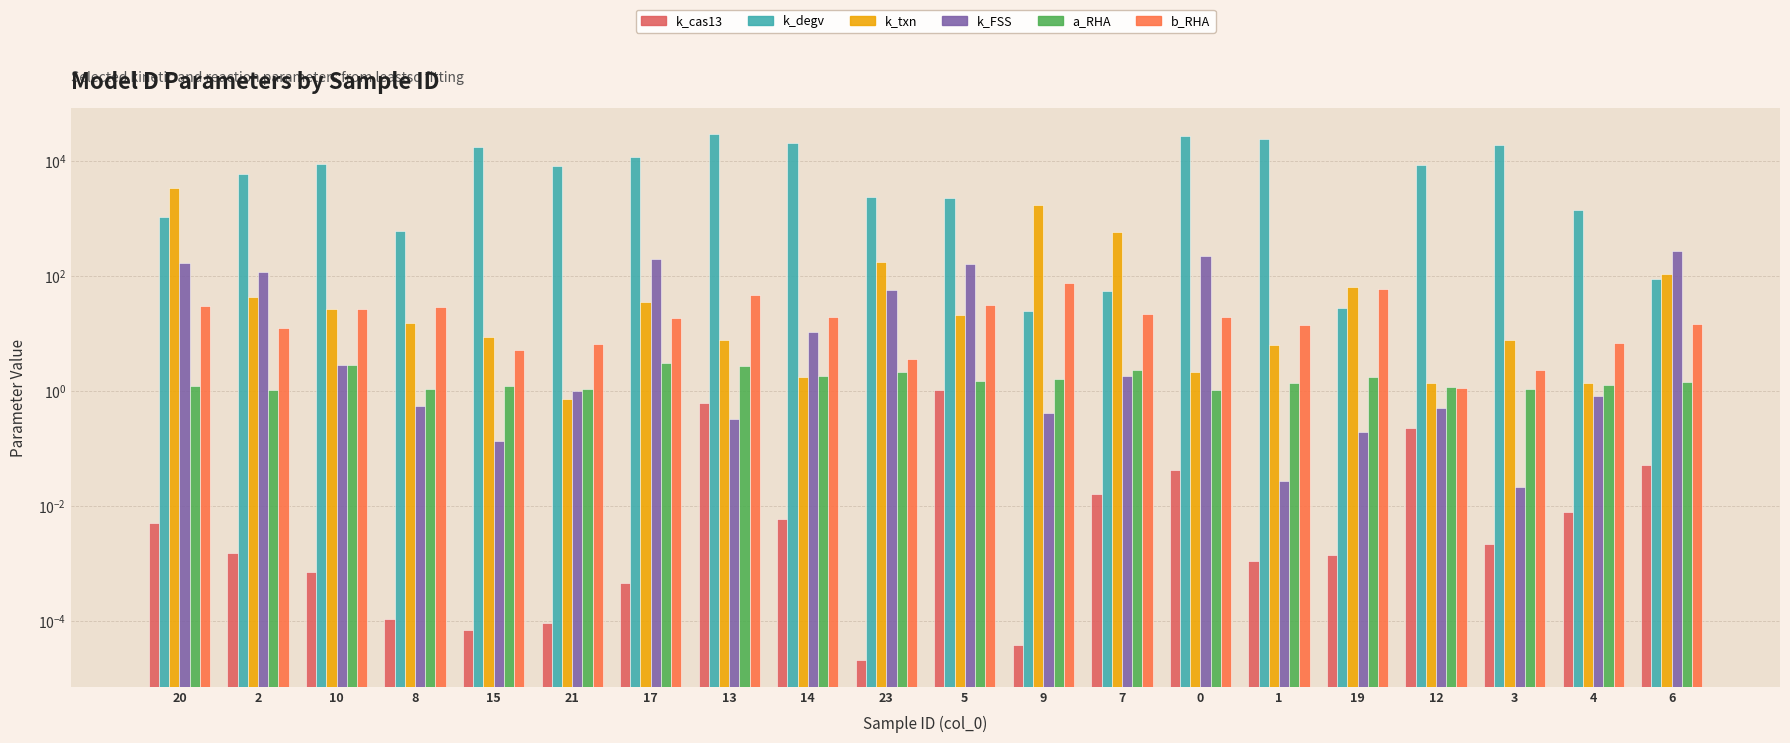

What is the approximate value of k_degv at 5?

2252.3